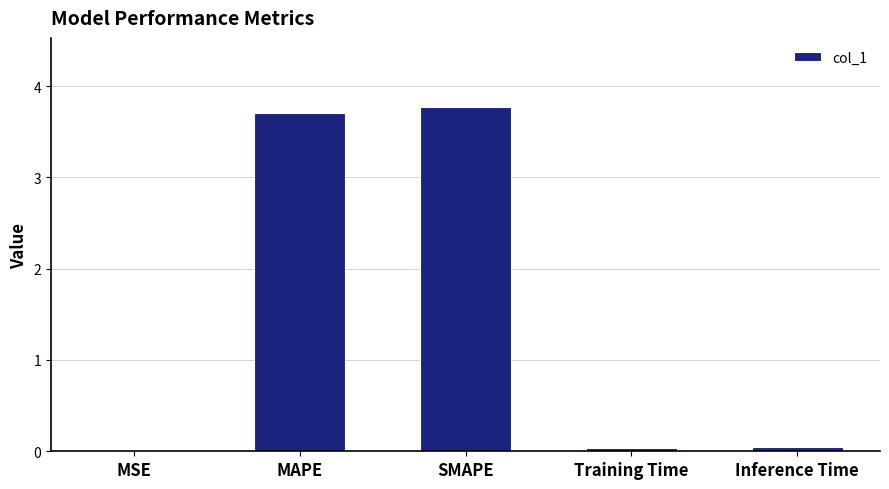

What value does the data have at MAPE?

3.7